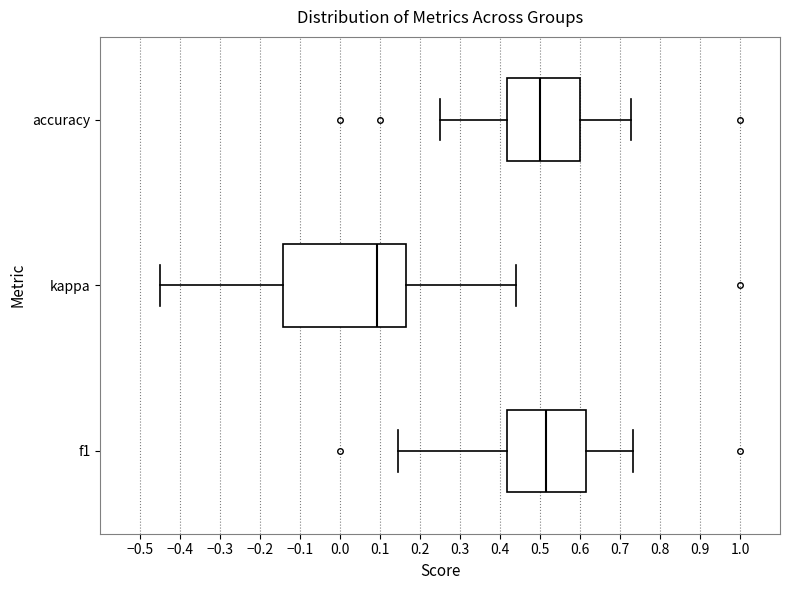

Where does the median line of the box for kappa sit on the x-axis? The values are not printed on the chart, so give them approximately, as read against the axis.

0.09